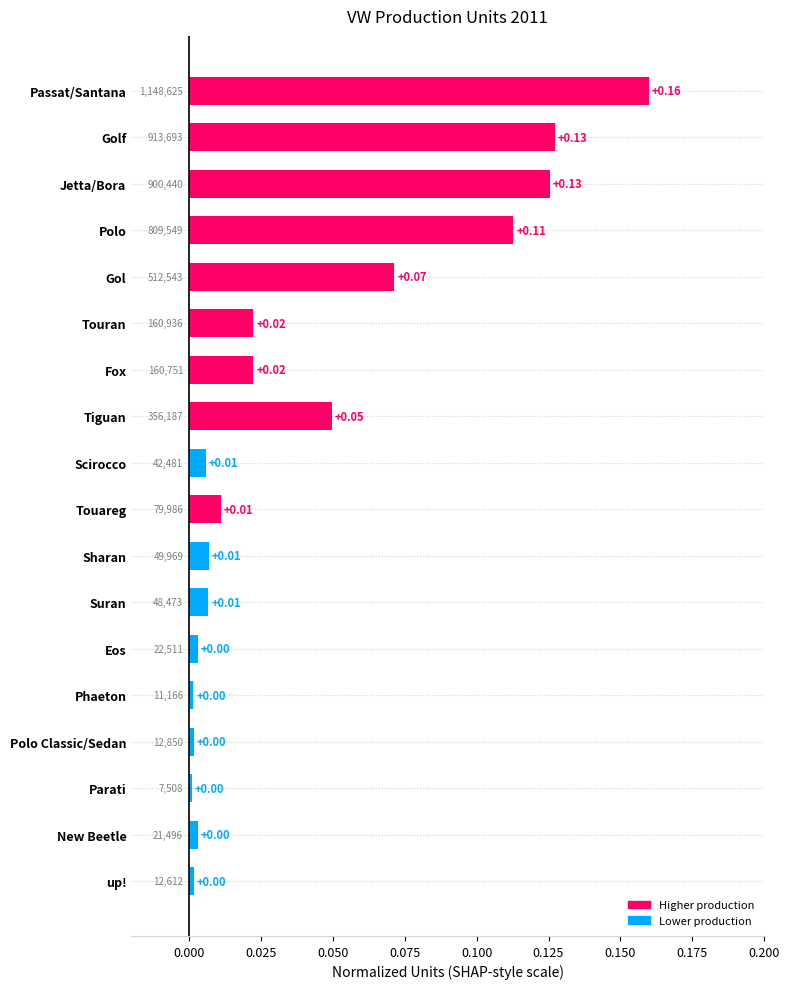

Which has a higher value, Phaeton or Passat/Santana?

Passat/Santana